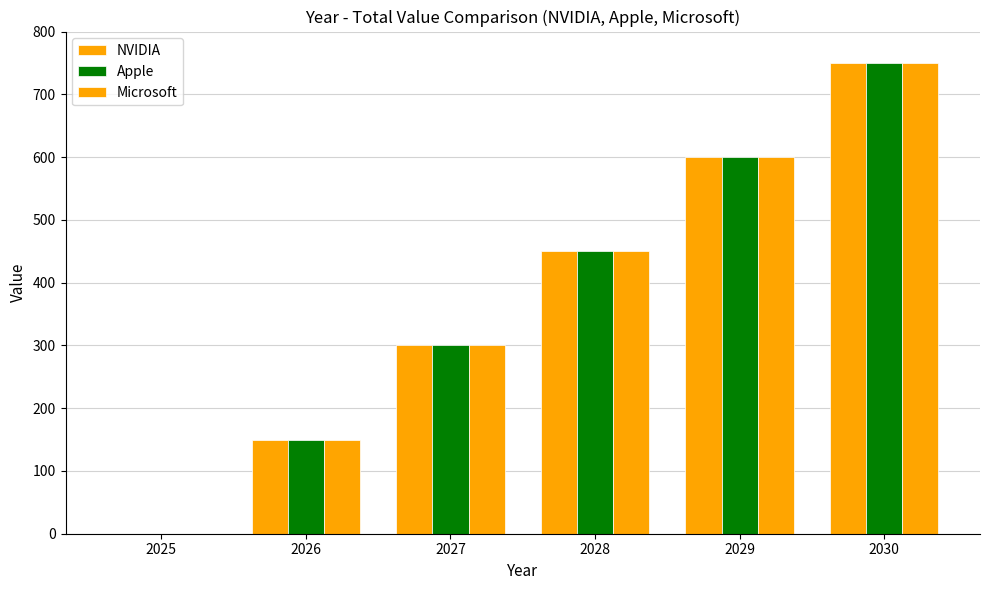

Reading left to right, list all the values displayed in this chart.

NVIDIA: 0	150	300	450	600	750
Apple: 0	150	300	450	600	750
Microsoft: 0	150	300	450	600	750